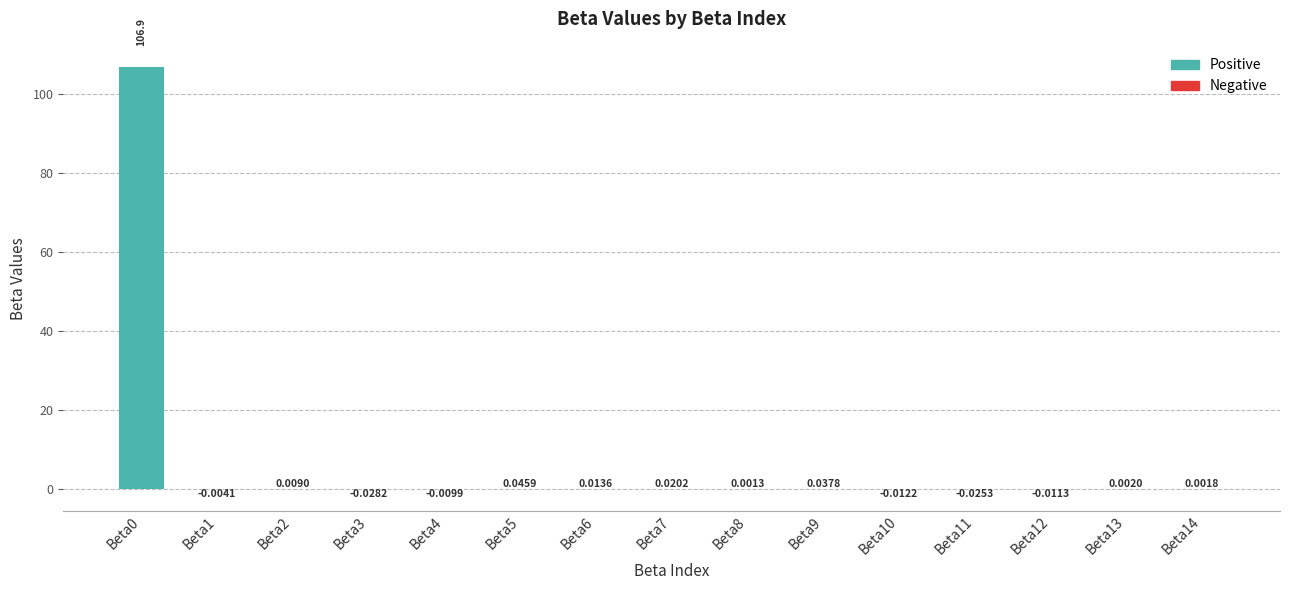

Which has a higher value, Beta14 or Beta9?

Beta9